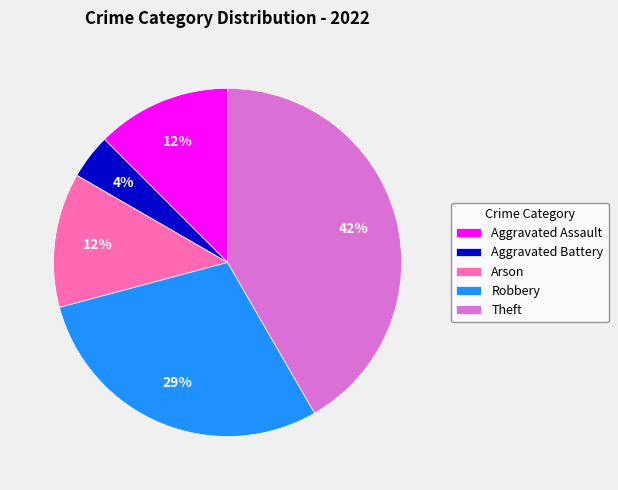

Combined, do Theft and Arson account for over 50%?

Yes